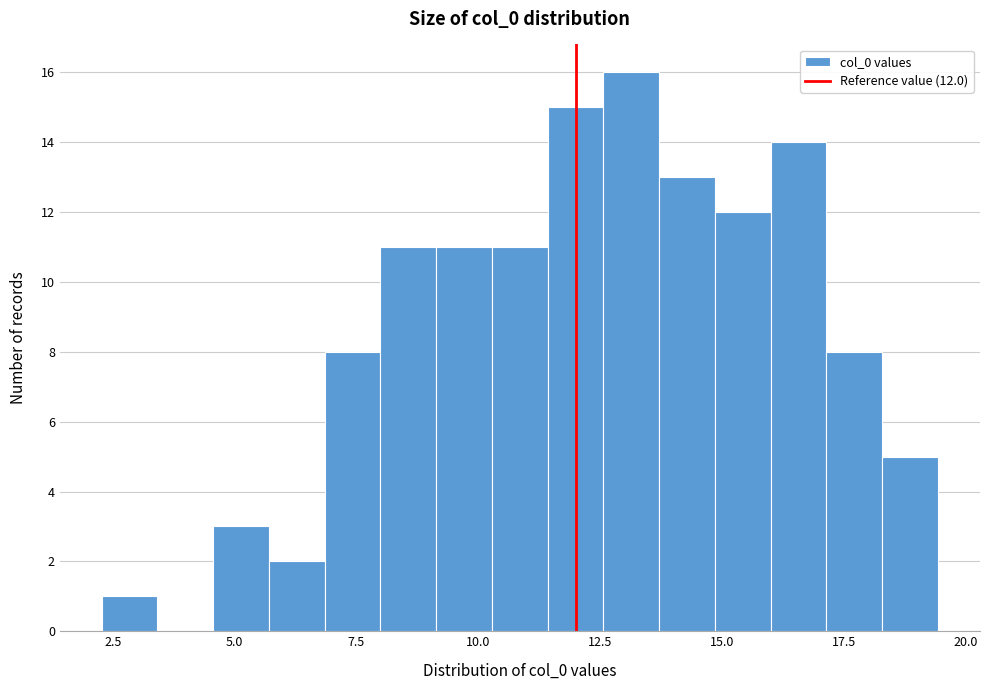

Read against the x-axis, roughly where is the centre of the tallest bar?

13.0